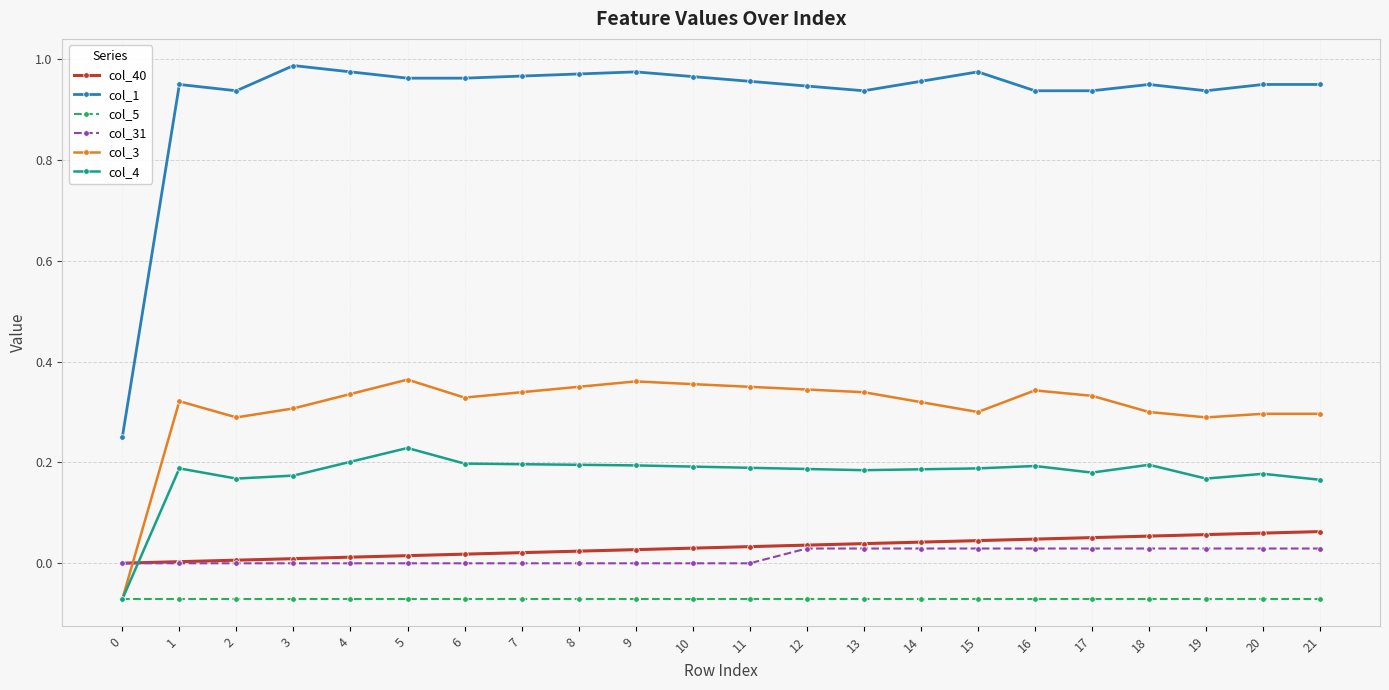

Which series has the largest total across all categories?

col_1